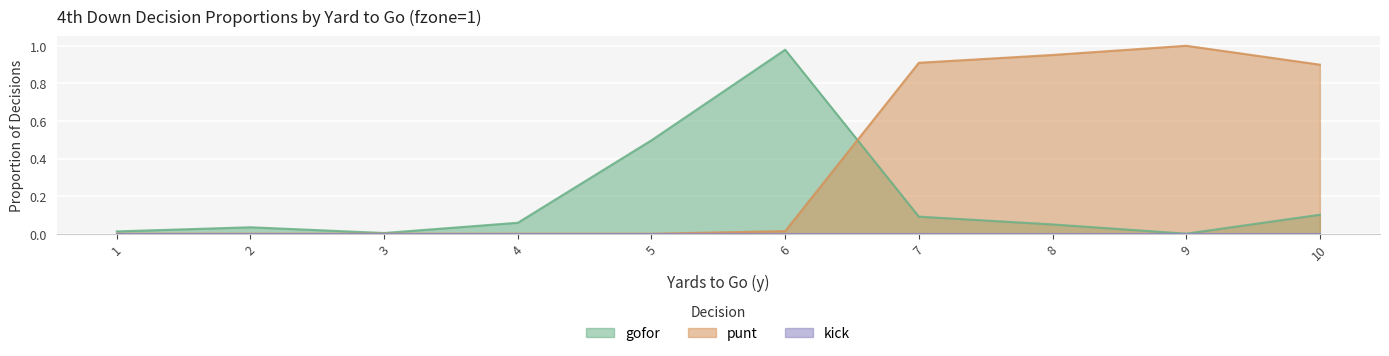

Which series changed the most between 4 and 5?

gofor